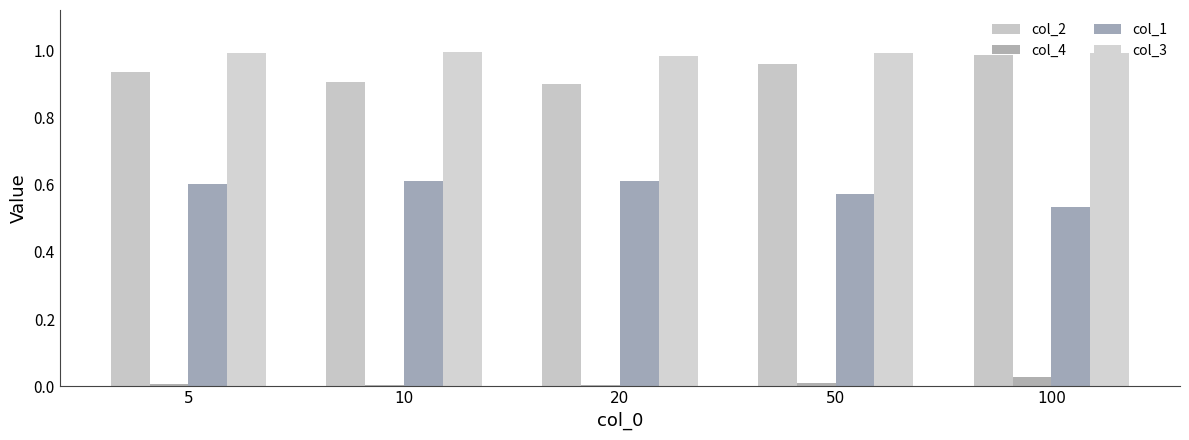

How many col_1 values are between 0 and 1?

5